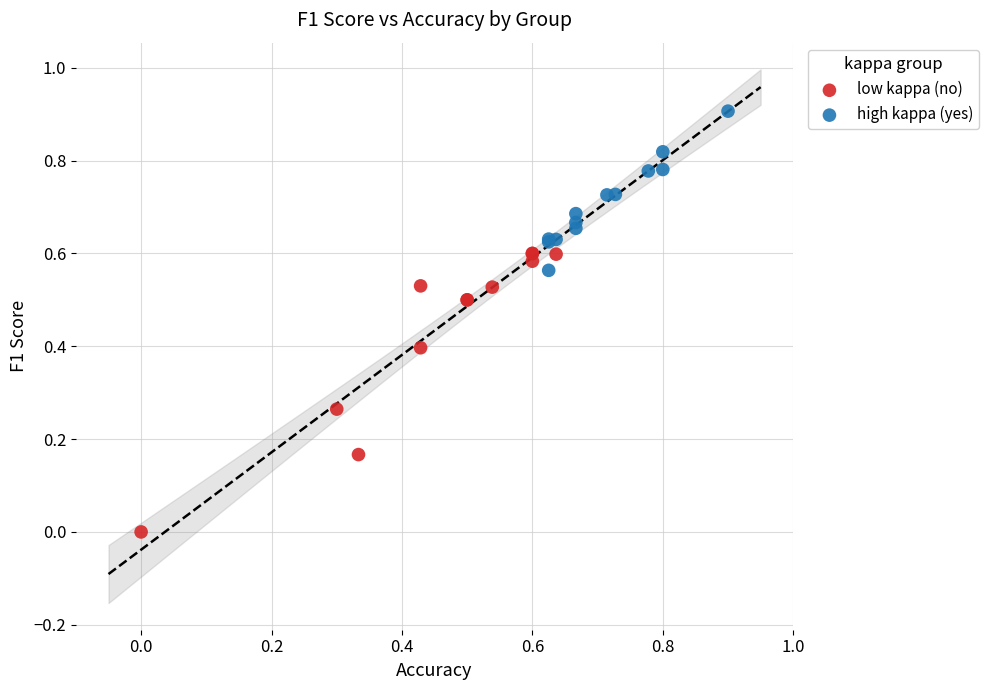

Which series reaches the minimum Y coordinate?

low kappa (no)